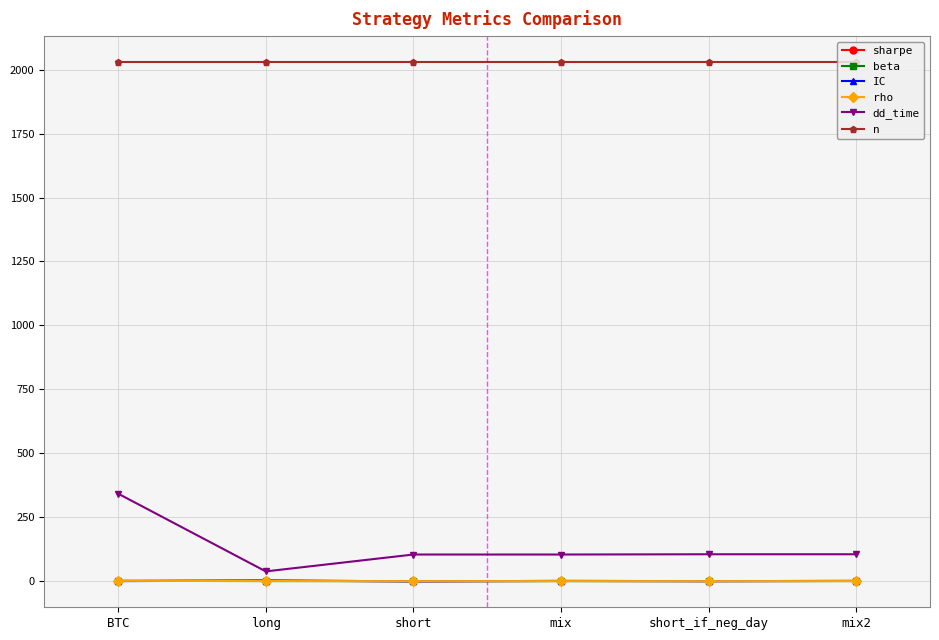

Does the chart display data point markers on the line(s)?

Yes